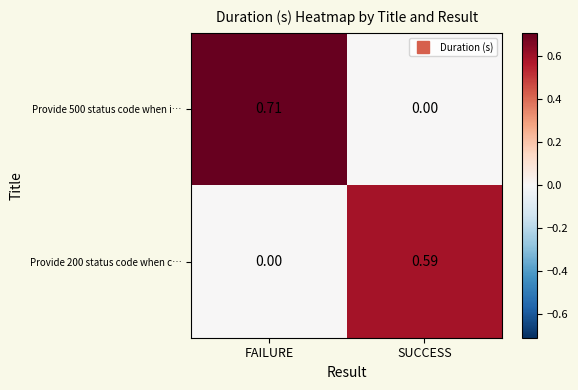

Which category has the lowest value in the Provide 500 status code when i… series?

SUCCESS